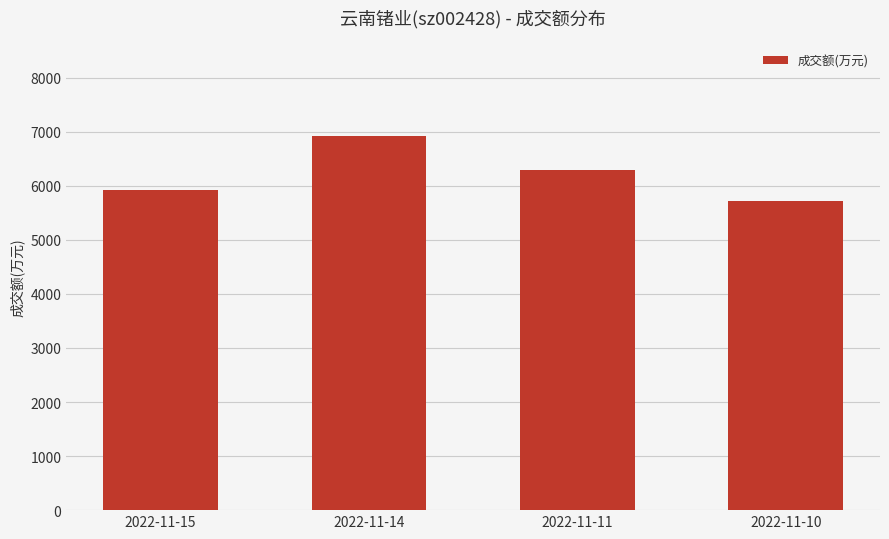

What value does the data have at 2022-11-10?

5717